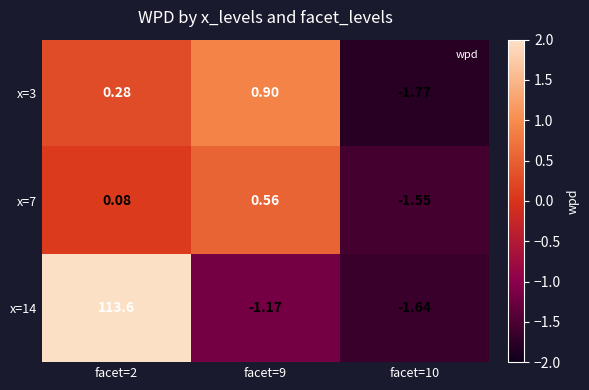

Reading left to right, transcribe all the data shown in this chart.

x=3: facet=2=0.3	facet=9=0.9	facet=10=-1.8
x=7: facet=2=0.1	facet=9=0.6	facet=10=-1.6
x=14: facet=2=113.6	facet=9=-1.2	facet=10=-1.6